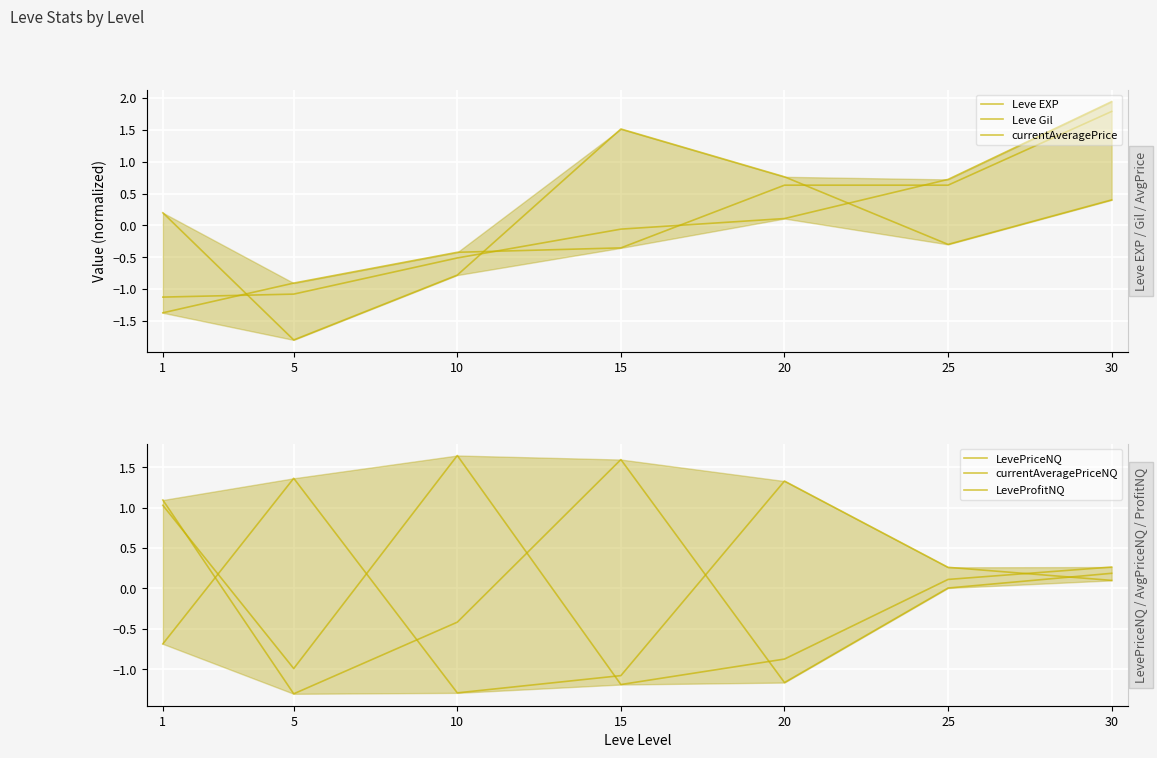

Where is LeveProfitNQ nearest to the value 0?

30